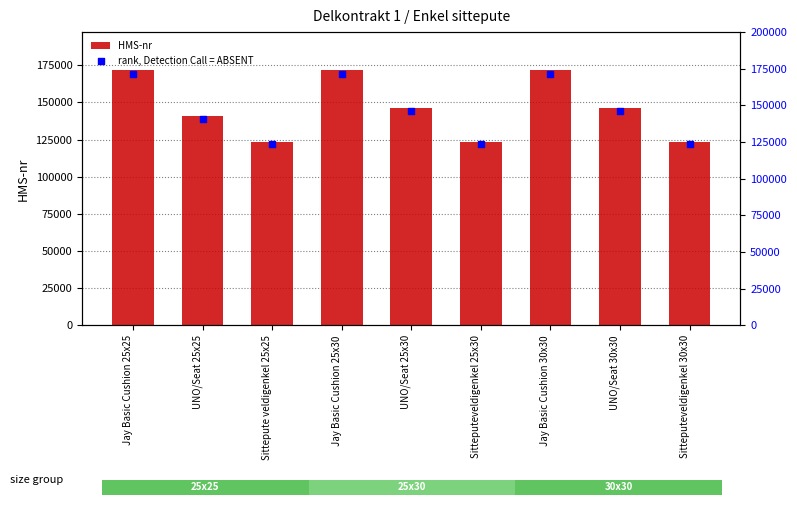

Is the value of HMS-nr at Jay Basic Cushion 25x30 greater than the value of rank, Detection Call = ABSENT at Sitteputeveldigenkel 30x30?

Yes